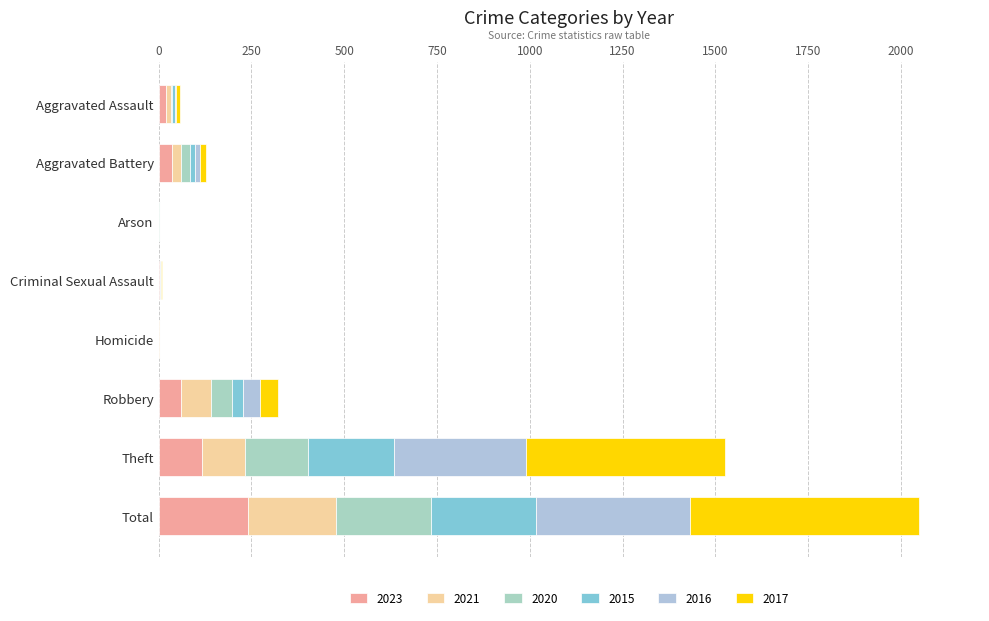

How many series are shown in this chart?

6